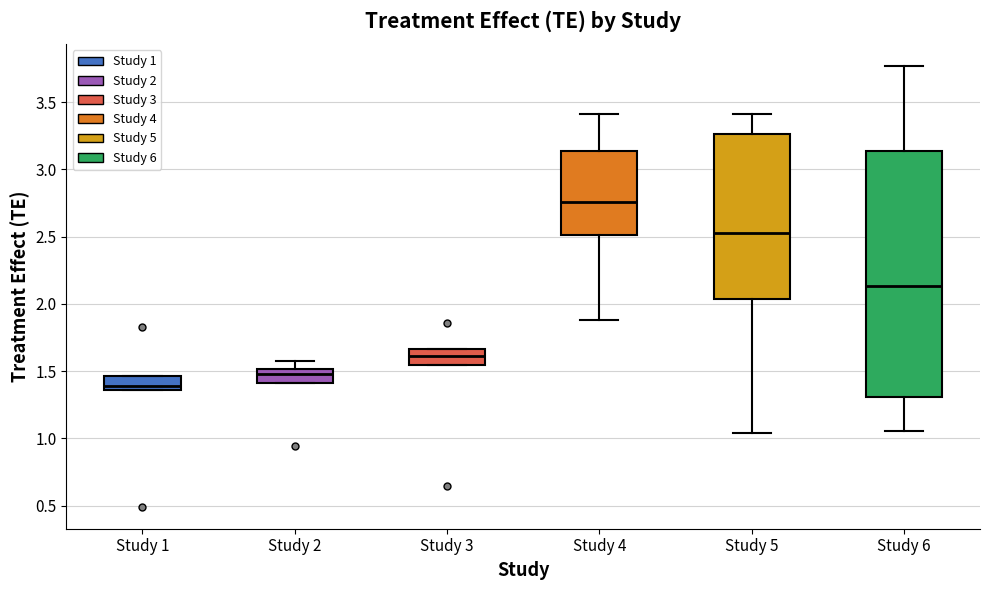

Where does the upper whisker of the box for Study 2 end on the y-axis? The values are not printed on the chart, so give them approximately, as read against the axis.

1.60